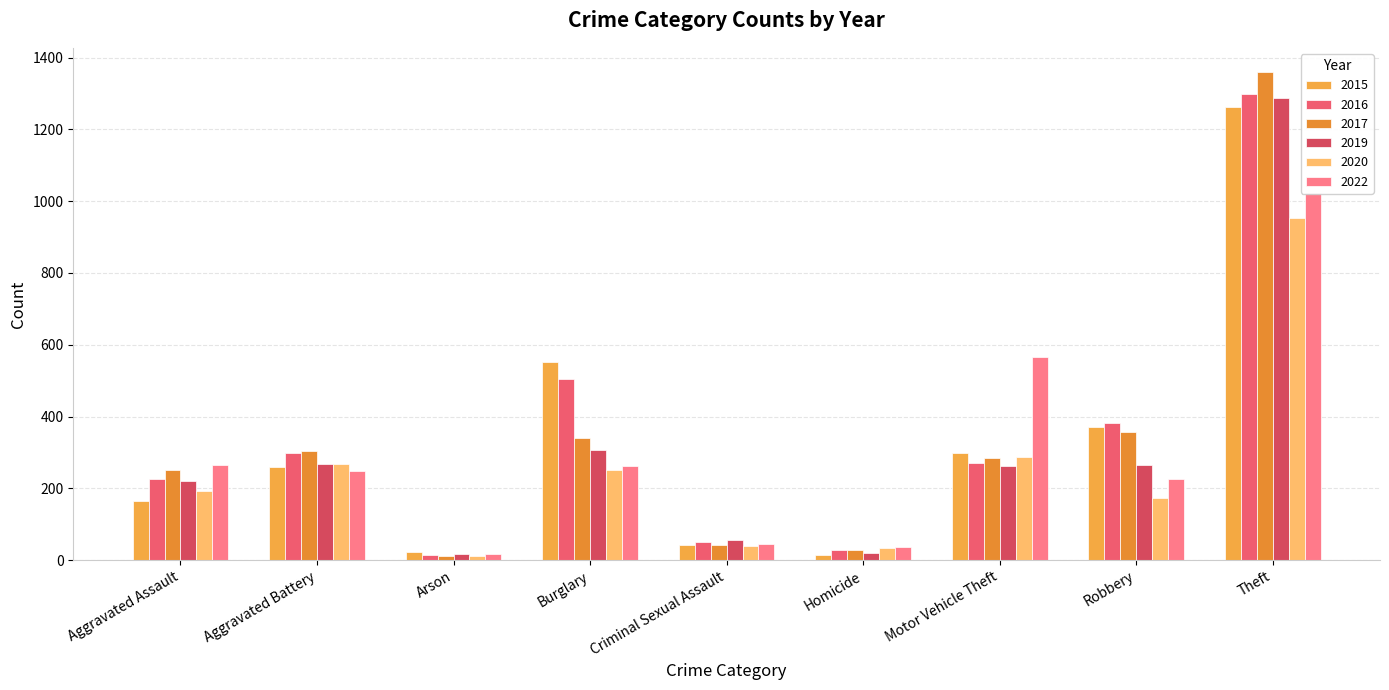

At which category is the sum across all series the highest?

Theft